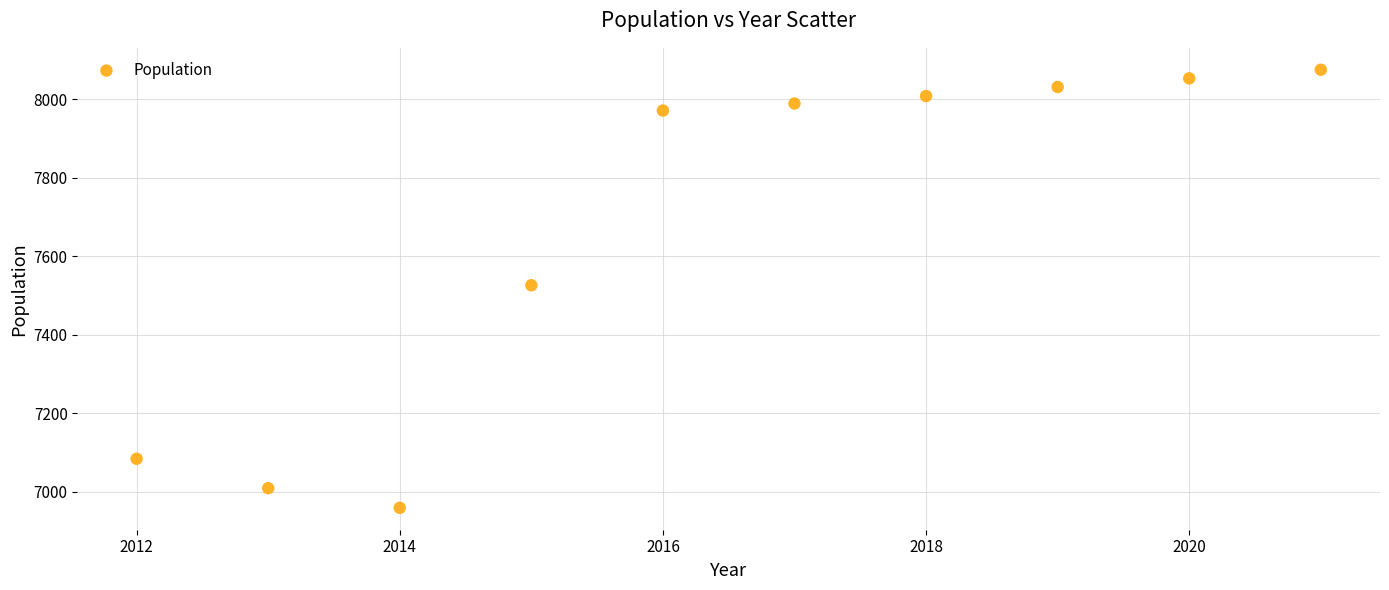

What is the average X value?

2016